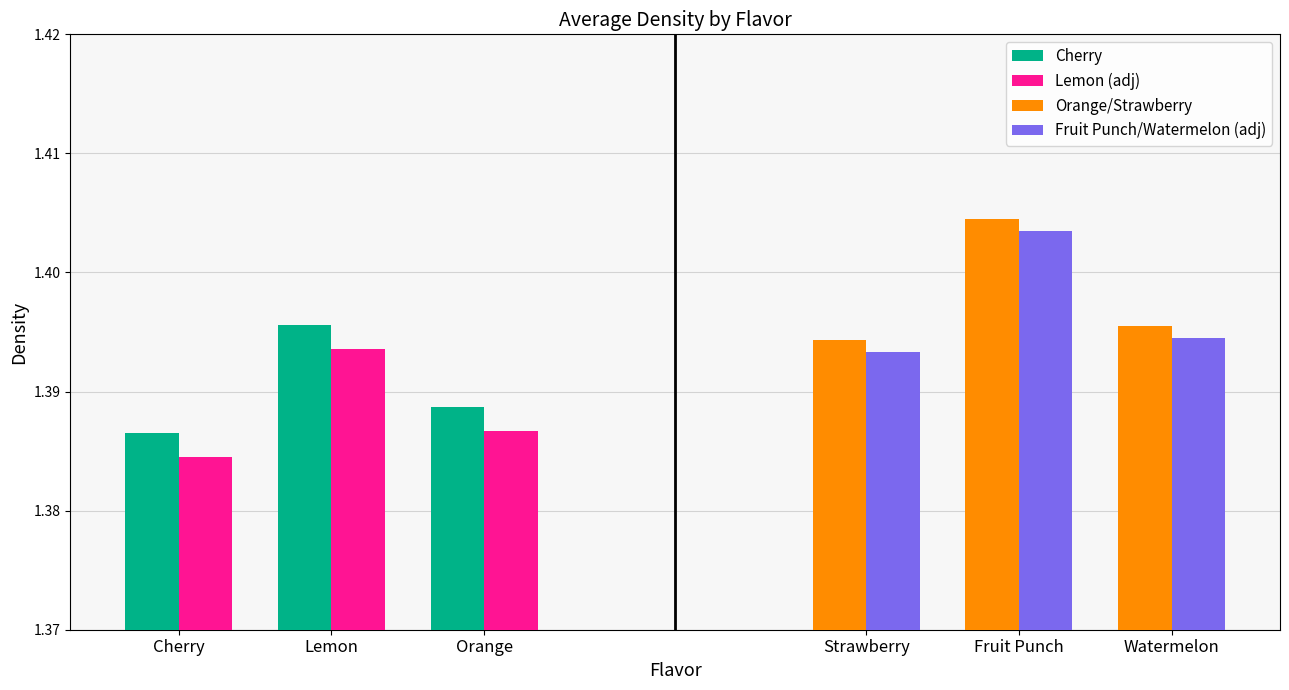

Is it true that Lemon (adj) equals 1.4 at Orange?

True